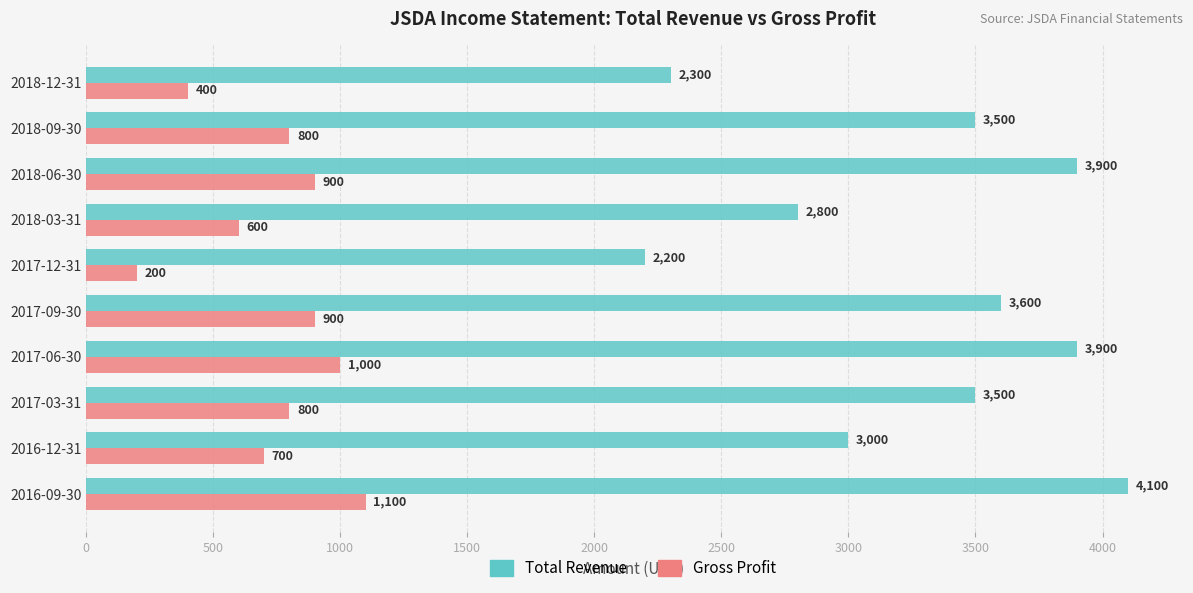

At 2017-12-31, list the series in order from smallest to largest.

Gross Profit, Total Revenue